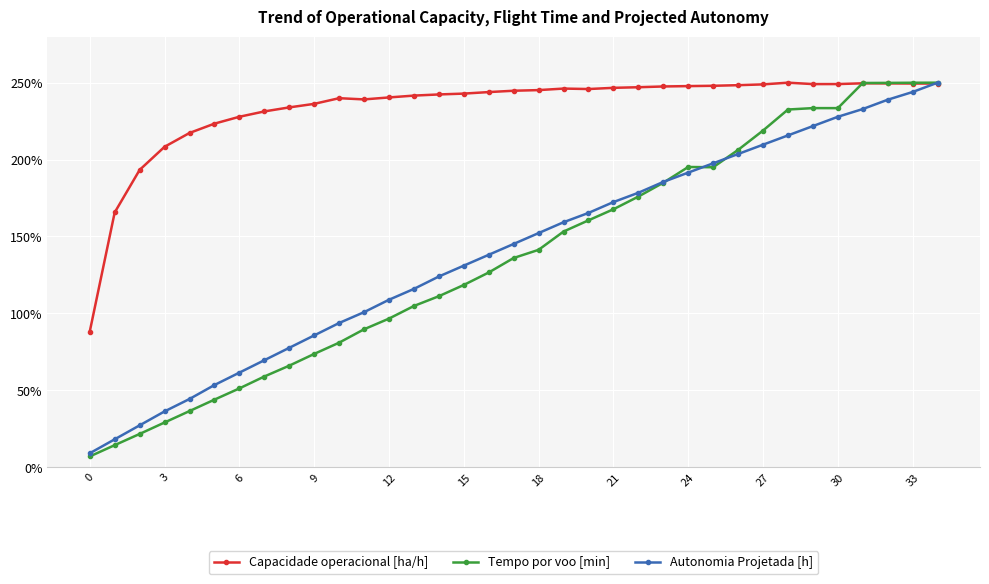

Which series has the widest spread of values?

Tempo por voo [min]